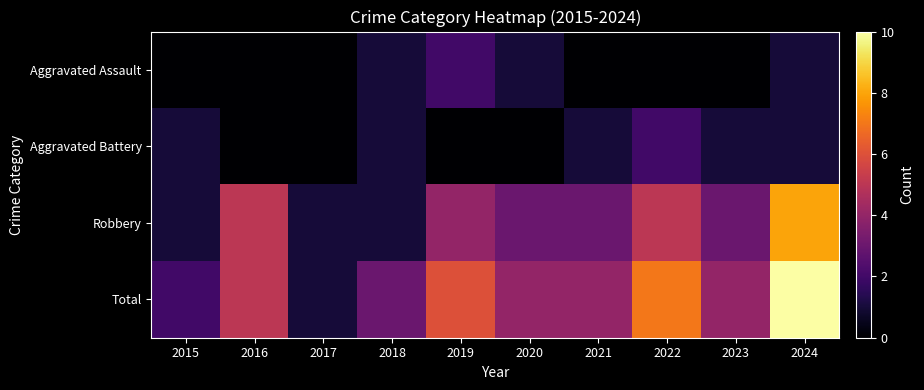

Reading left to right, list all the values displayed in this chart.

Aggravated Assault: 2015=0	2016=0	2017=0	2018=1	2019=2	2020=1	2021=0	2022=0	2023=0	2024=1
Aggravated Battery: 2015=1	2016=0	2017=0	2018=1	2019=0	2020=0	2021=1	2022=2	2023=1	2024=1
Robbery: 2015=1	2016=5	2017=1	2018=1	2019=4	2020=3	2021=3	2022=5	2023=3	2024=8
Total: 2015=2	2016=5	2017=1	2018=3	2019=6	2020=4	2021=4	2022=7	2023=4	2024=10